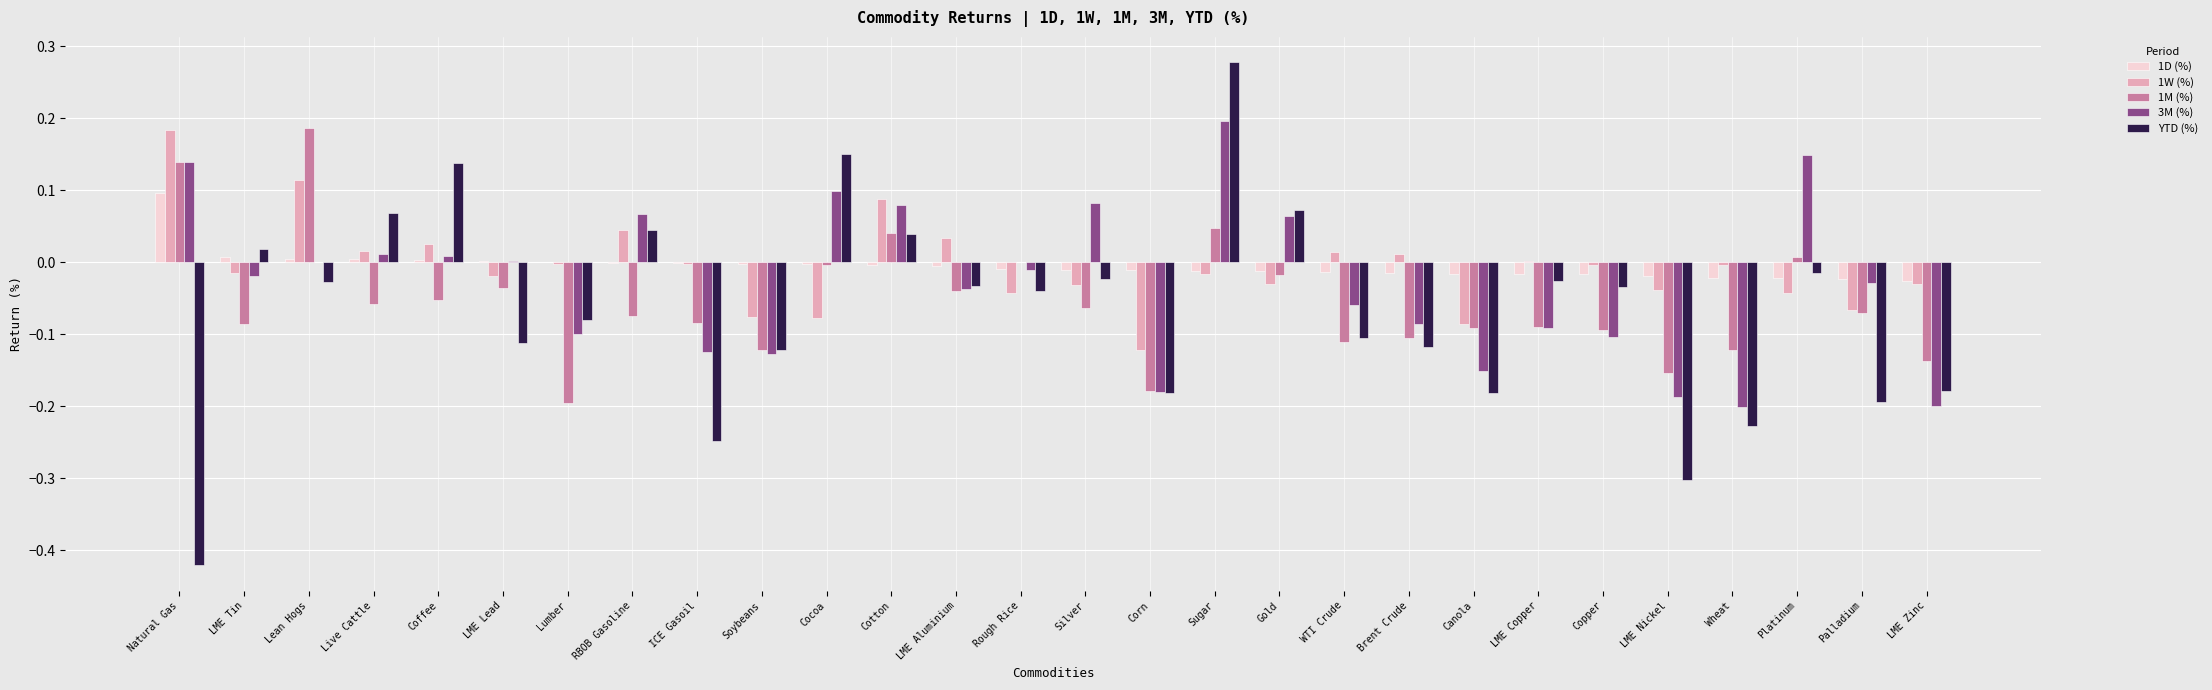

What is the total value across all series at Corn?

-0.7